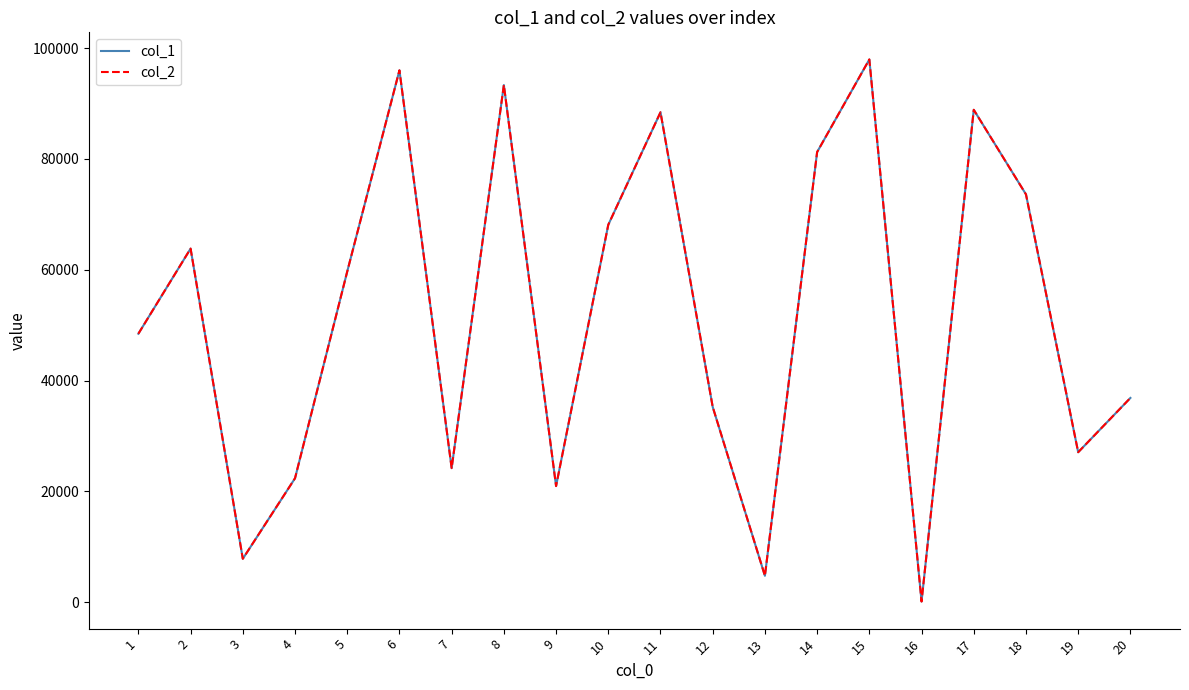

What is the approximate value of col_1 at 2?

63817